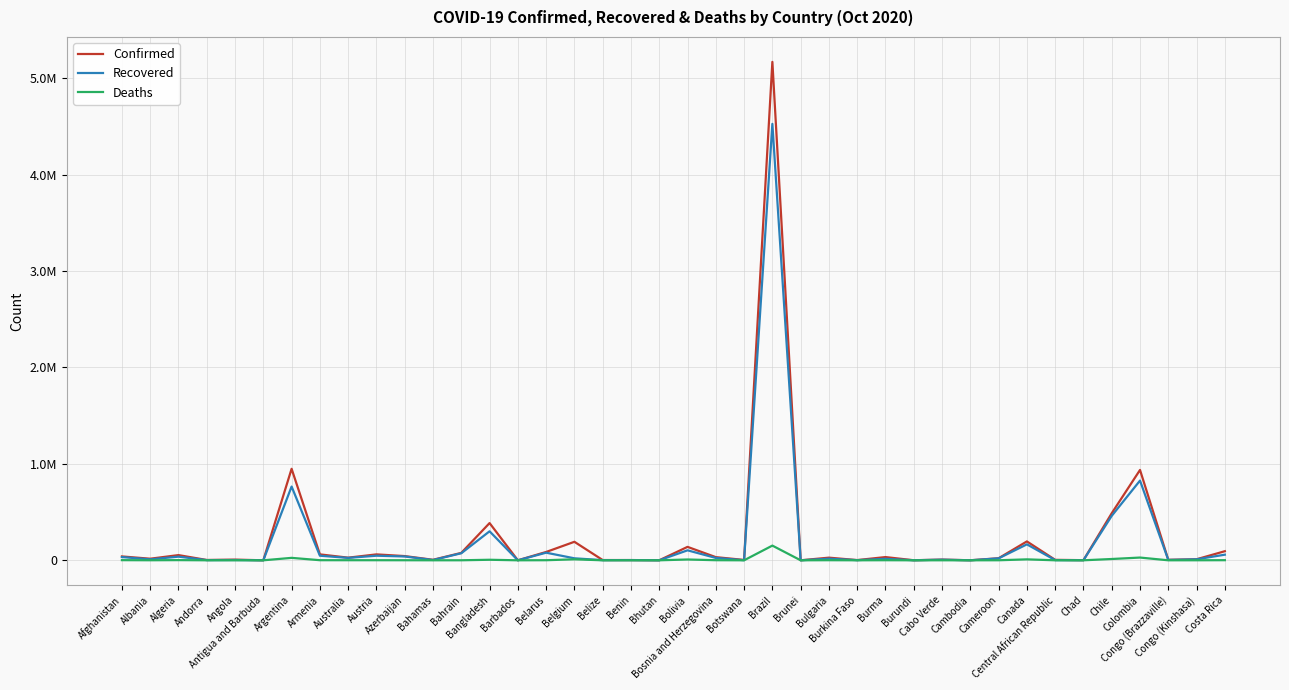

What is the approximate value of Deaths at Belize, to the nearest 50?

50